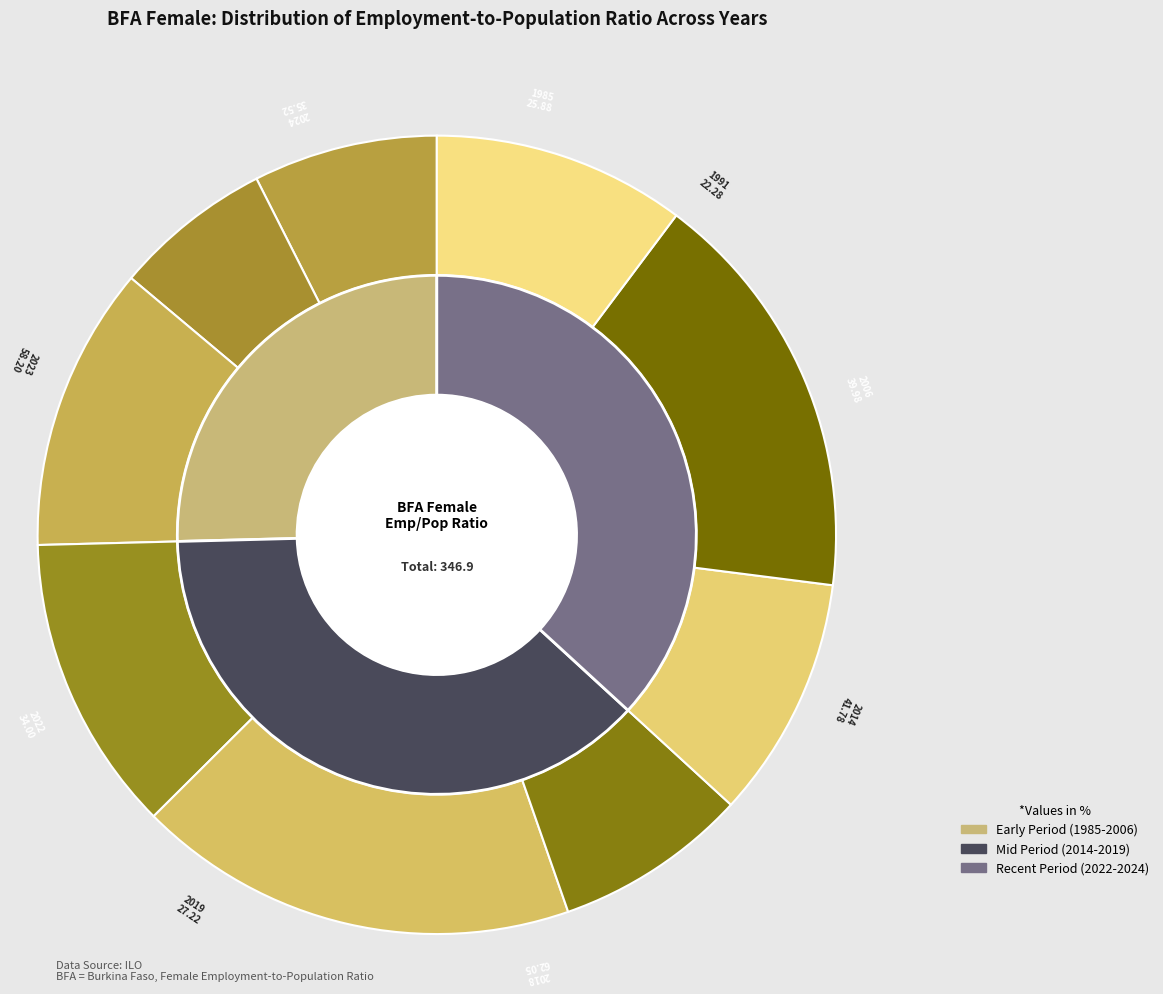

Which has a higher value, 2023 or 2019?

2023